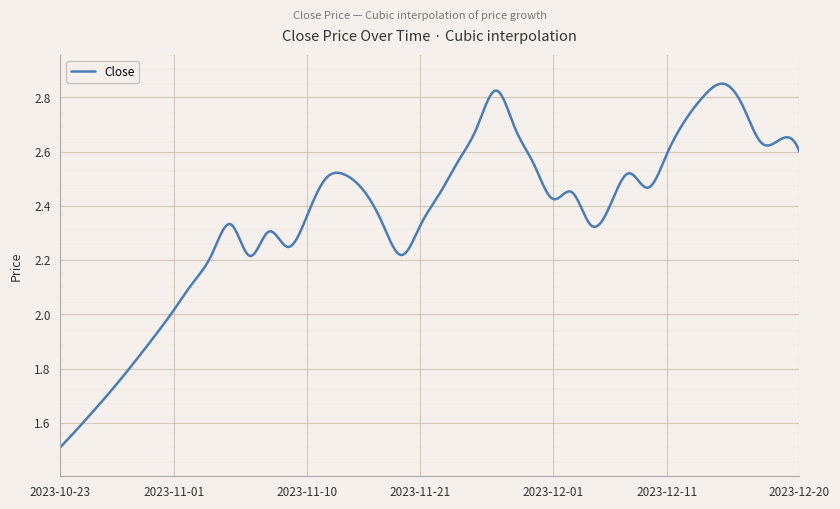

What is the difference between the maximum and minimum values?

1.3